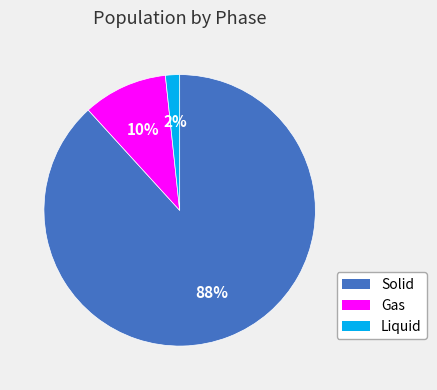

Is it true that Gas is 10% of the pie?

True